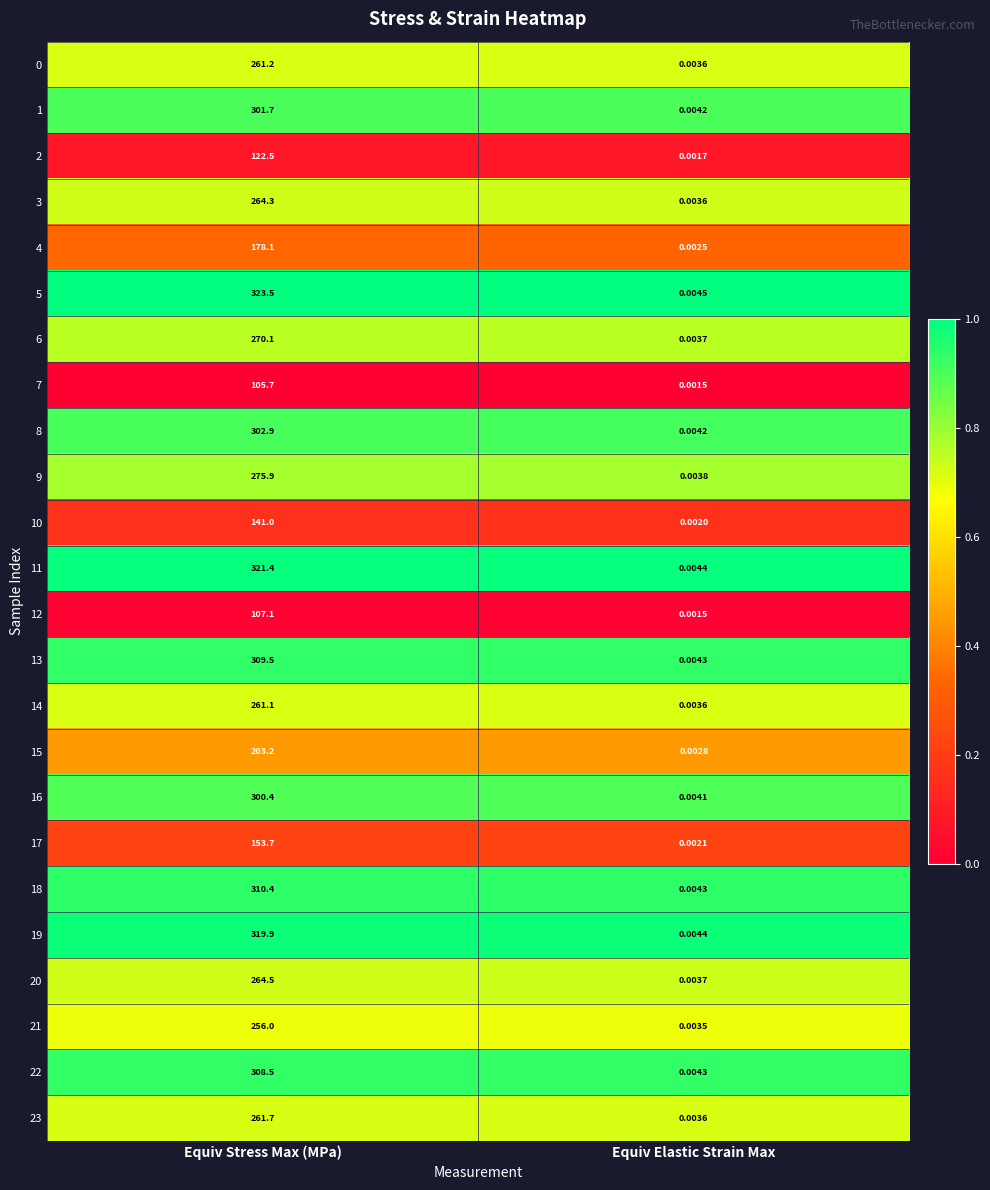

List the labels in order of 16 value, smallest first.

Equiv Elastic Strain Max, Equiv Stress Max (MPa)